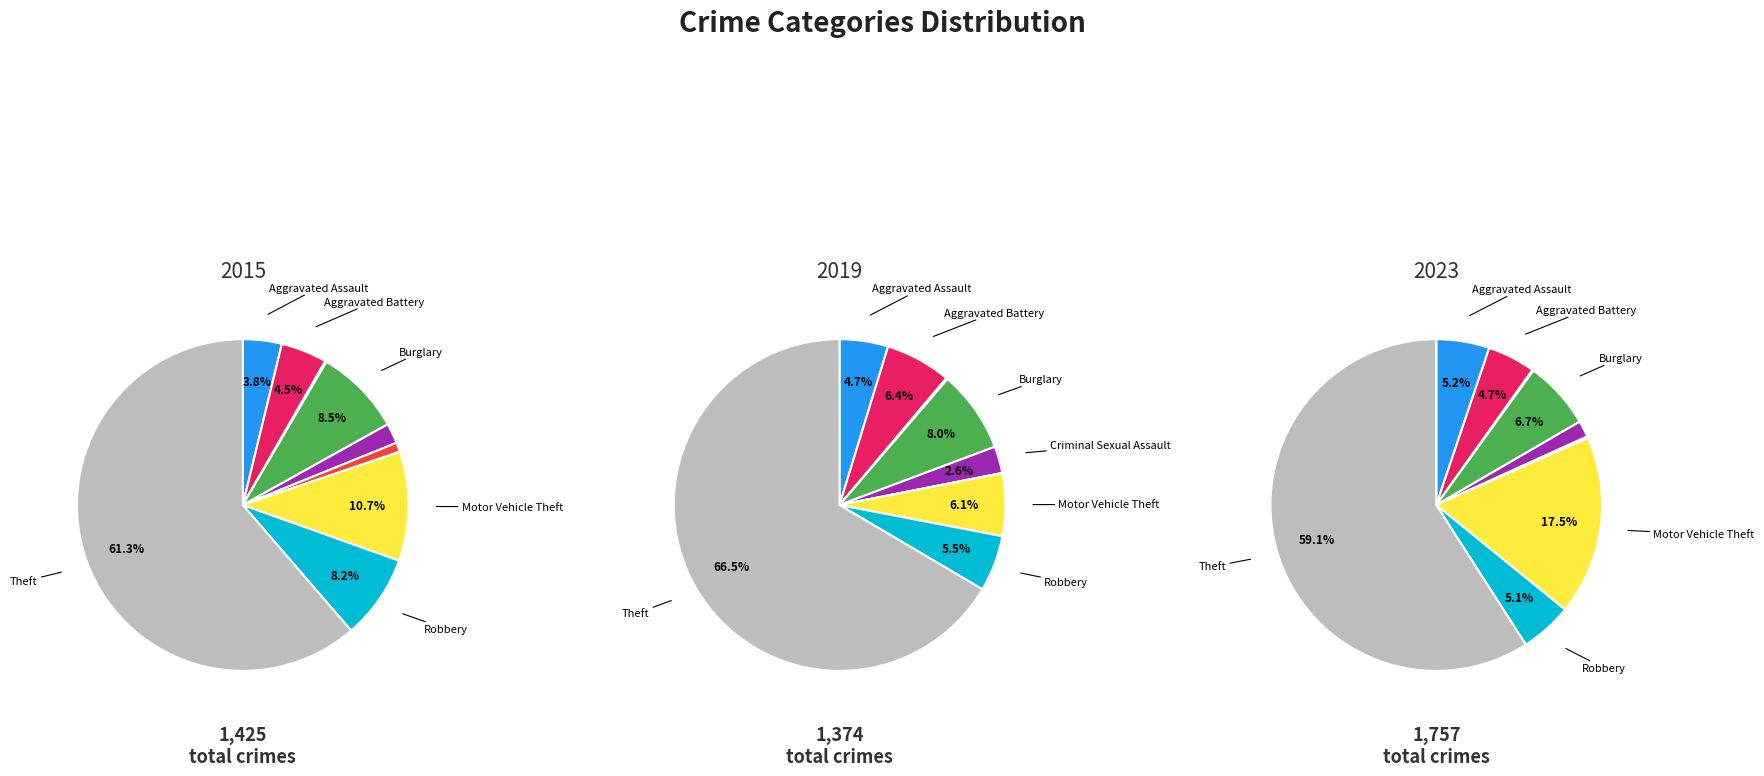

Which category has the smallest portion of the pie?

Homicide